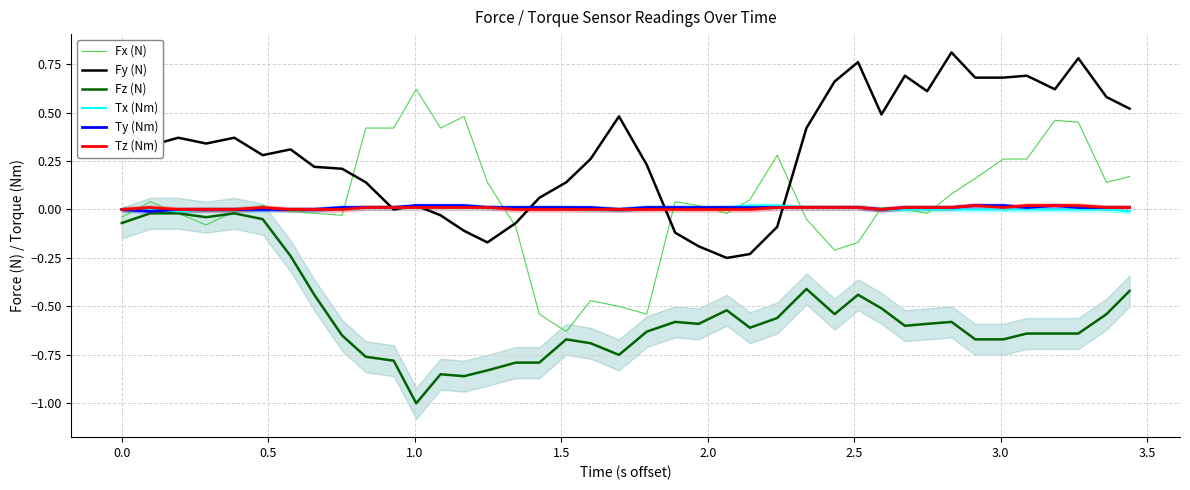

Which series has the largest range (max minus min)?

Fx (N)